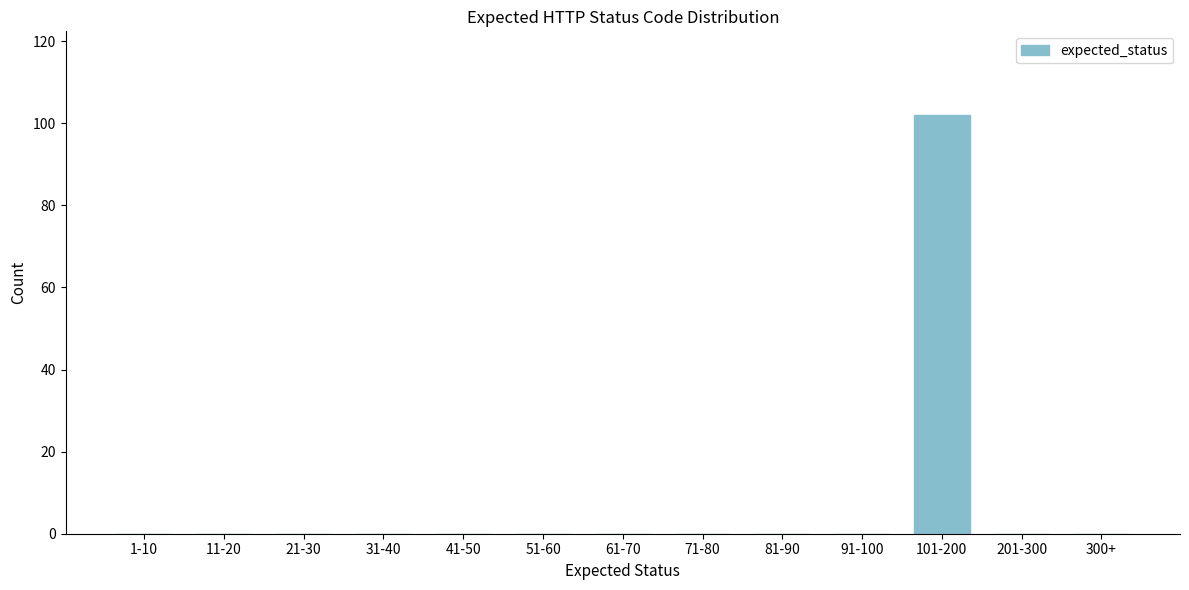

Reading left to right, transcribe all the data shown in this chart.

1-10=0	11-20=0	21-30=0	31-40=0	41-50=0	51-60=0	61-70=0	71-80=0	81-90=0	91-100=0	101-200=102	201-300=0	300+=0